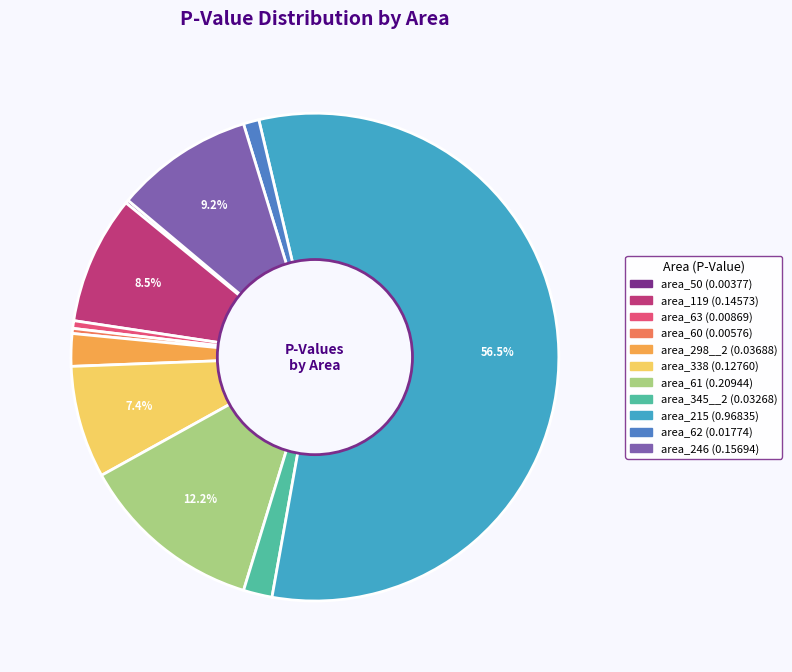

Which category accounts for the majority?

area_215